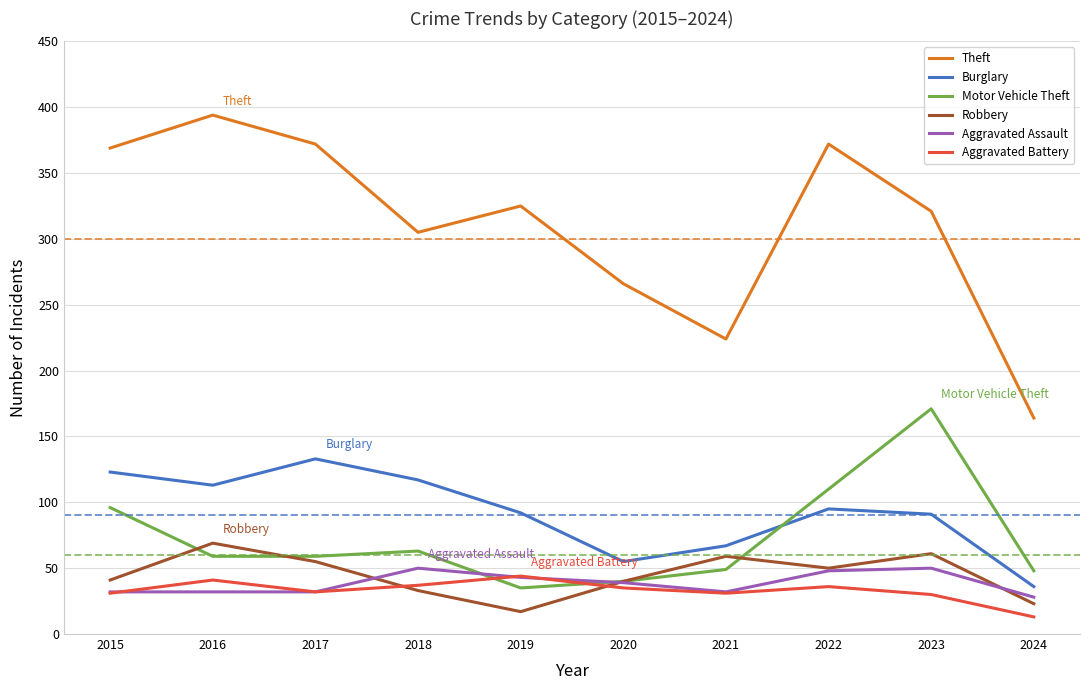

Does the chart have visible grid lines?

Yes